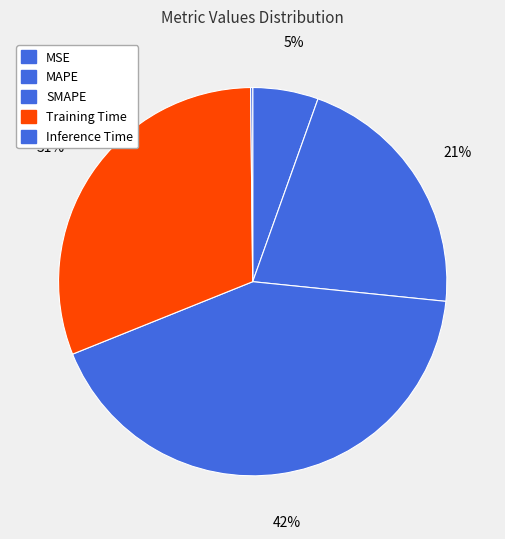

To the nearest percent, what is the average slice percentage?

20%